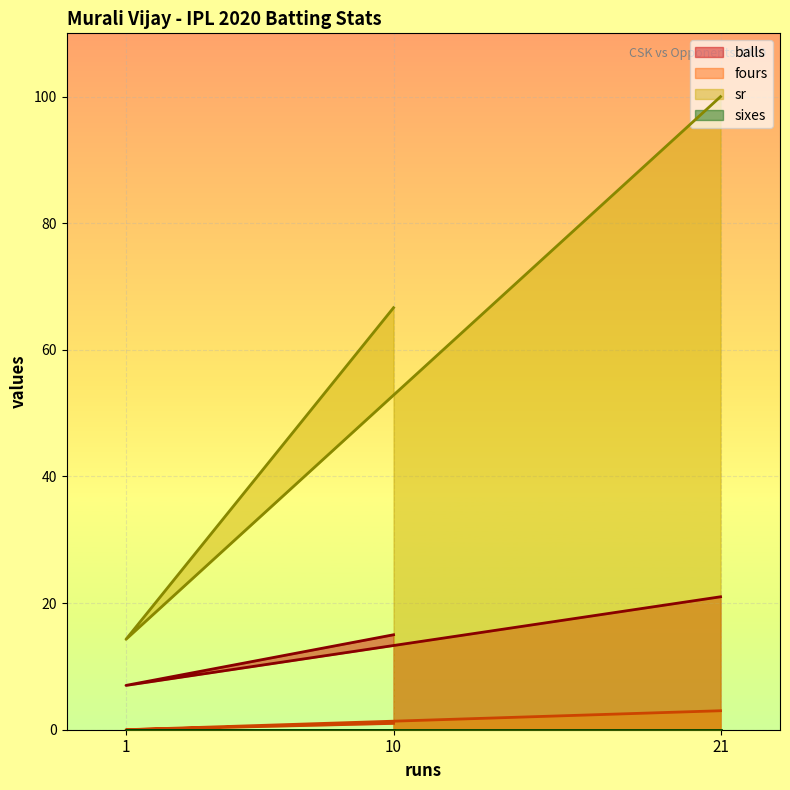

What is the sum of all fours values?

4.0